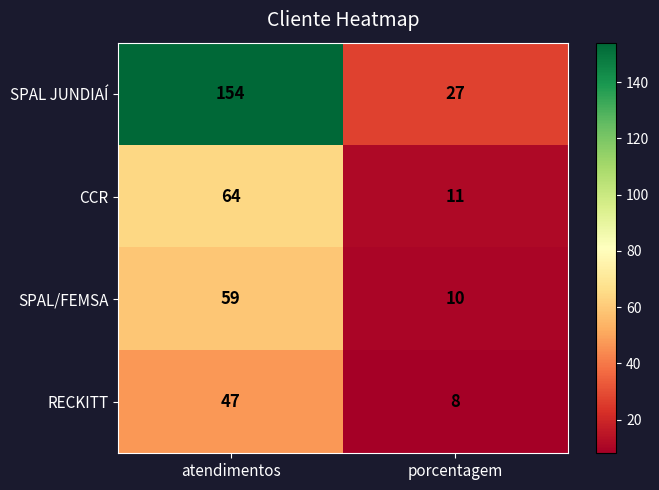

Reading left to right, what are all the values shown in this chart?

SPAL JUNDIAÍ: 154	27
CCR: 64	11
SPAL/FEMSA: 59	10
RECKITT: 47	8